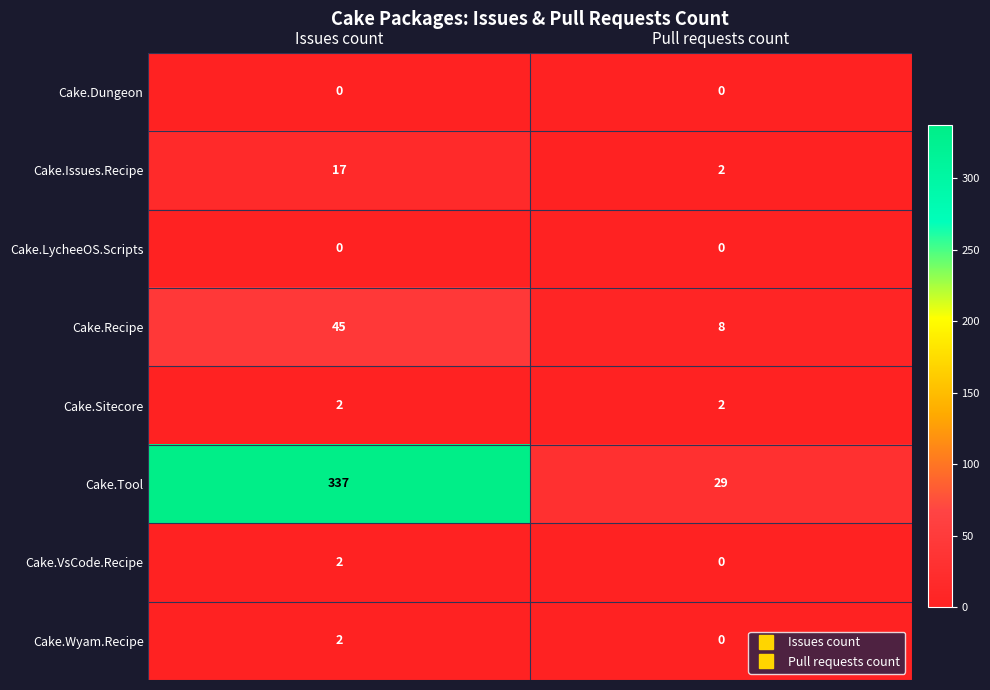

What is the spread (max minus min) of values at Issues count?

337